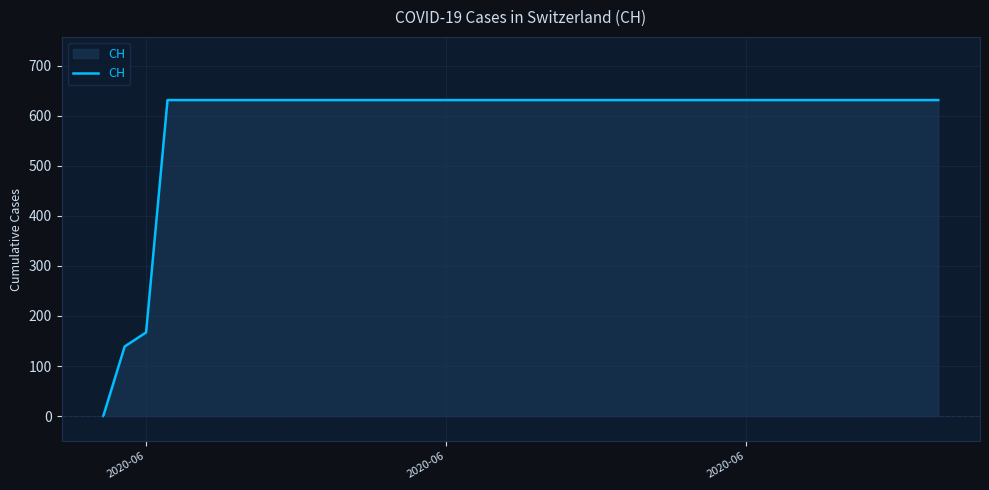

Does the chart display data point markers on the line(s)?

No